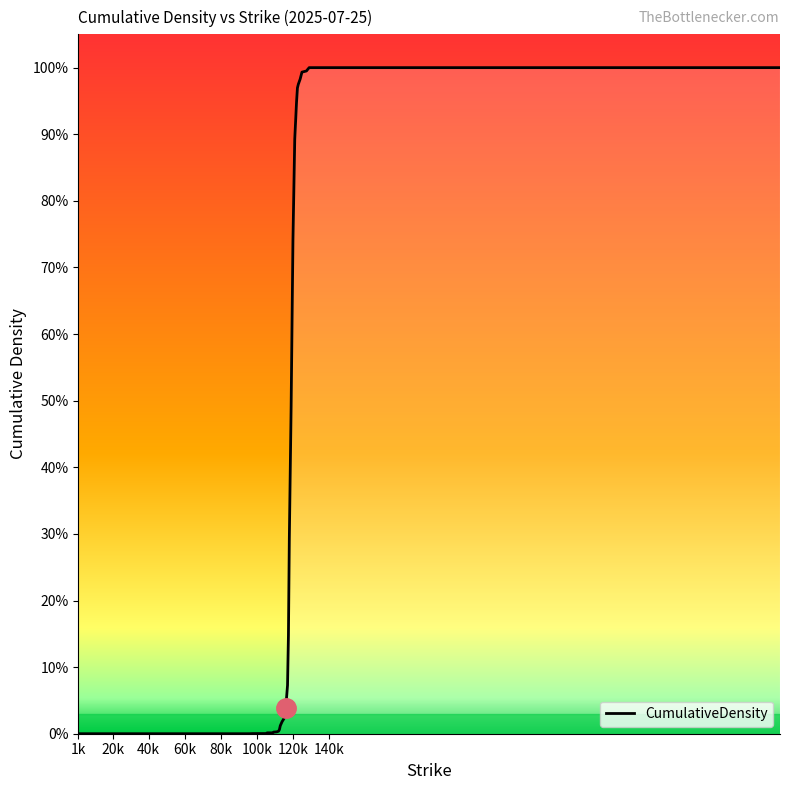

Where is the data nearest to the value 0?

1k